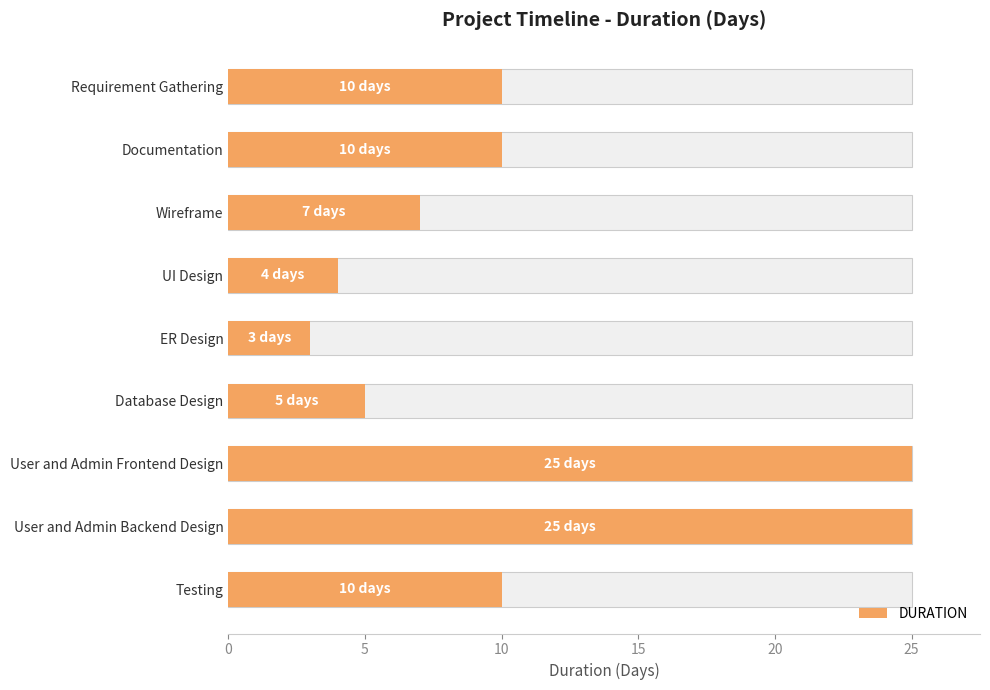

How many data points does each series have?

9